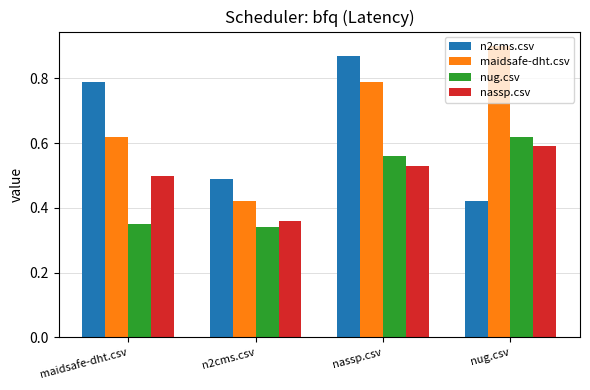

What is the sum of all maidsafe-dht.csv values?

2.7